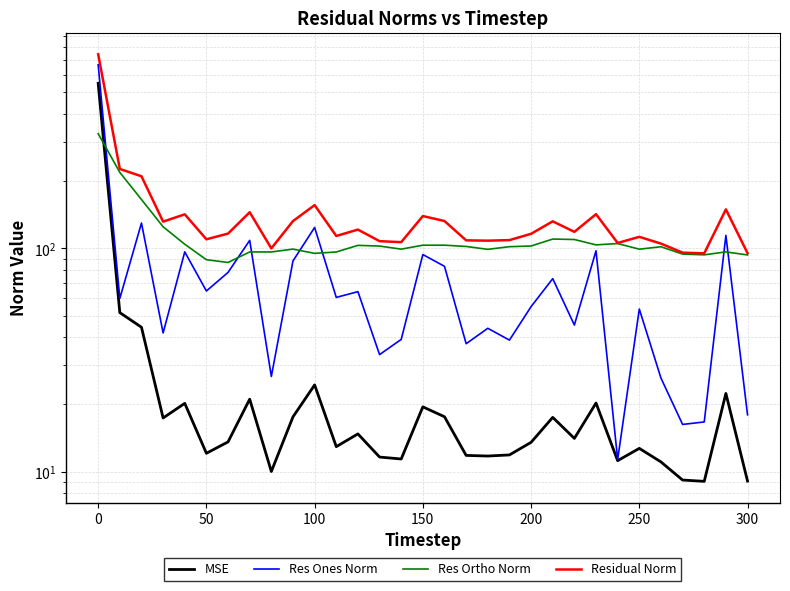

True or false: MSE and Residual Norm intersect in this chart.

False